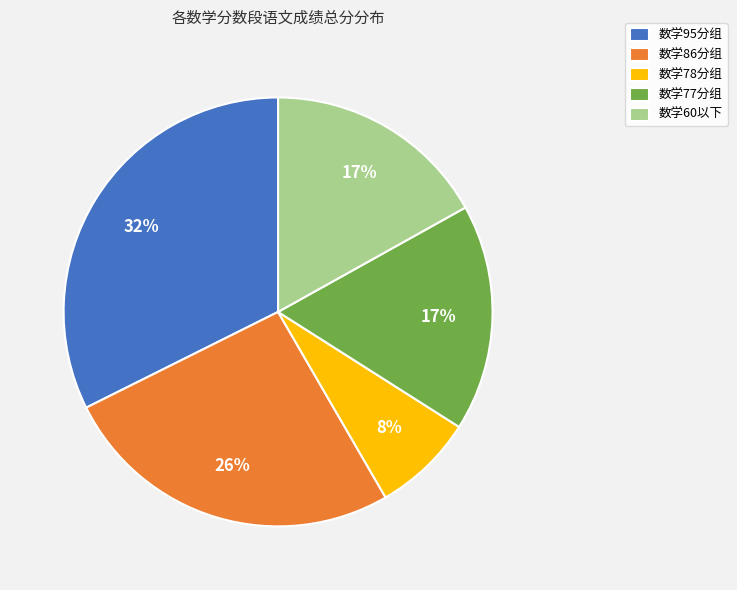

True or false: 数学60以下 accounts for 7% of the total.

False